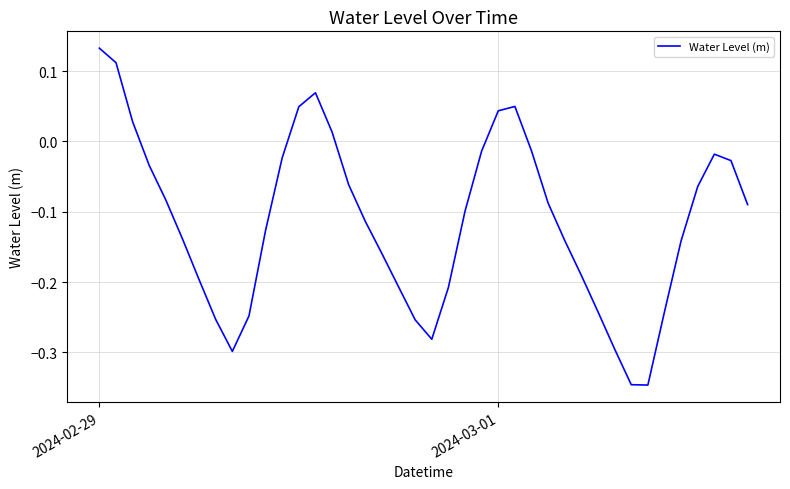

Where does the data first go above 0?

2024-02-29